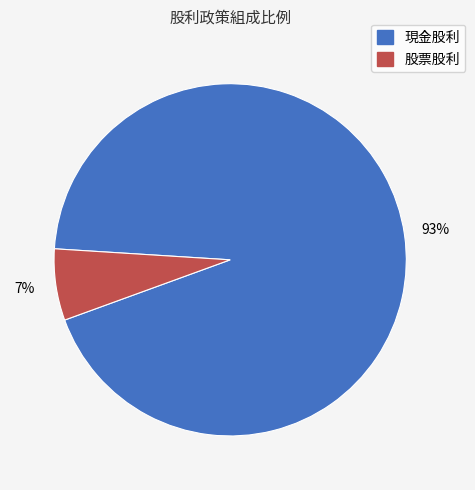

Which category accounts for the majority?

現金股利